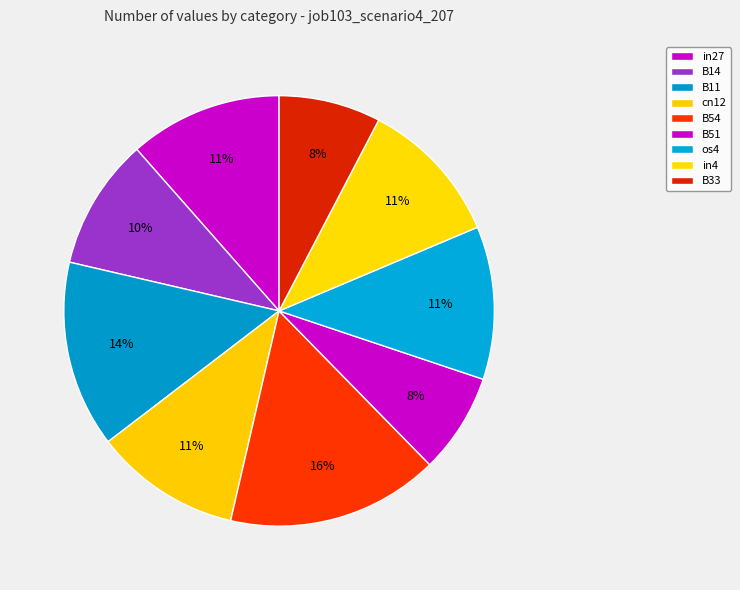

Which slice is the smallest?

B51